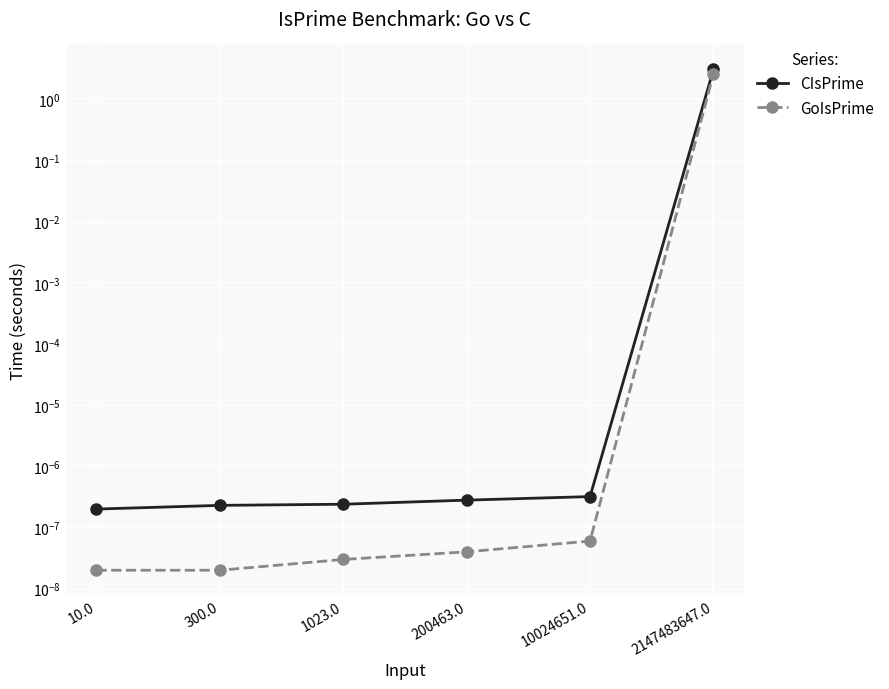

What is the difference between the GoIsPrime values at 2147483647.0 and 1023.0?

2.6